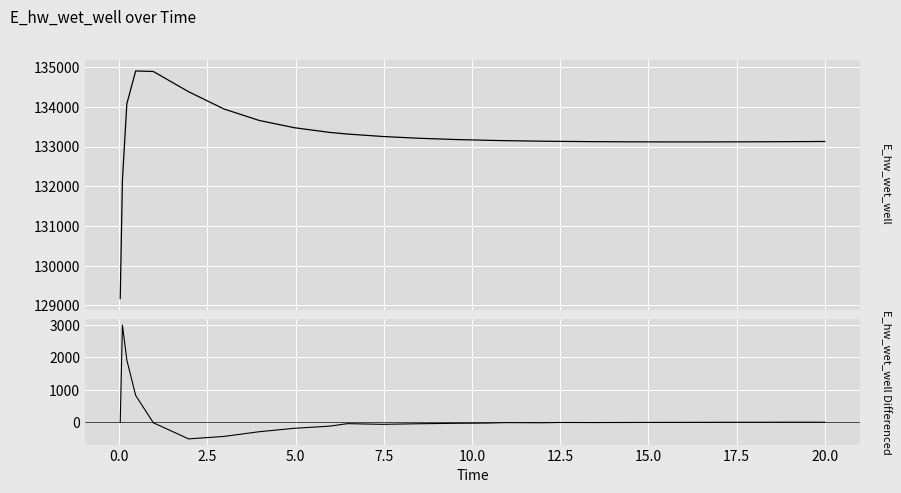

Rank the series by their average value, from highest to lowest.

E_hw_wet_well, E_hw_wet_well Differenced